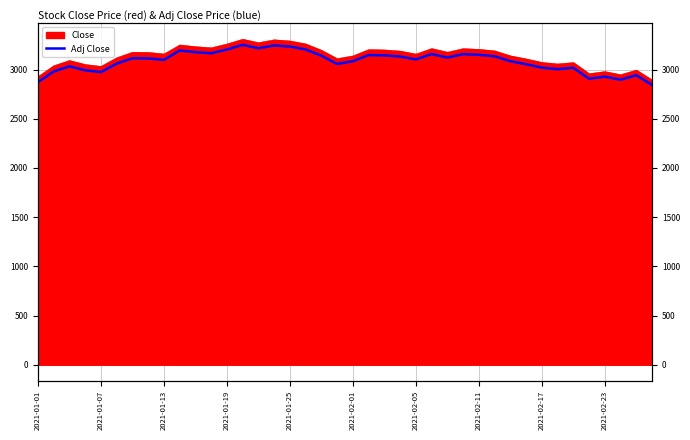

True or false: the data shows 5260.8 at 2021-02-23.

False